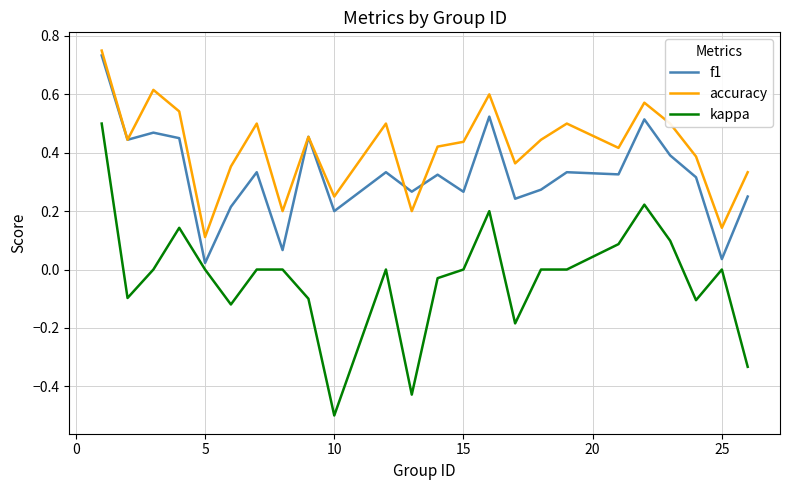

True or false: accuracy and kappa intersect in this chart.

False